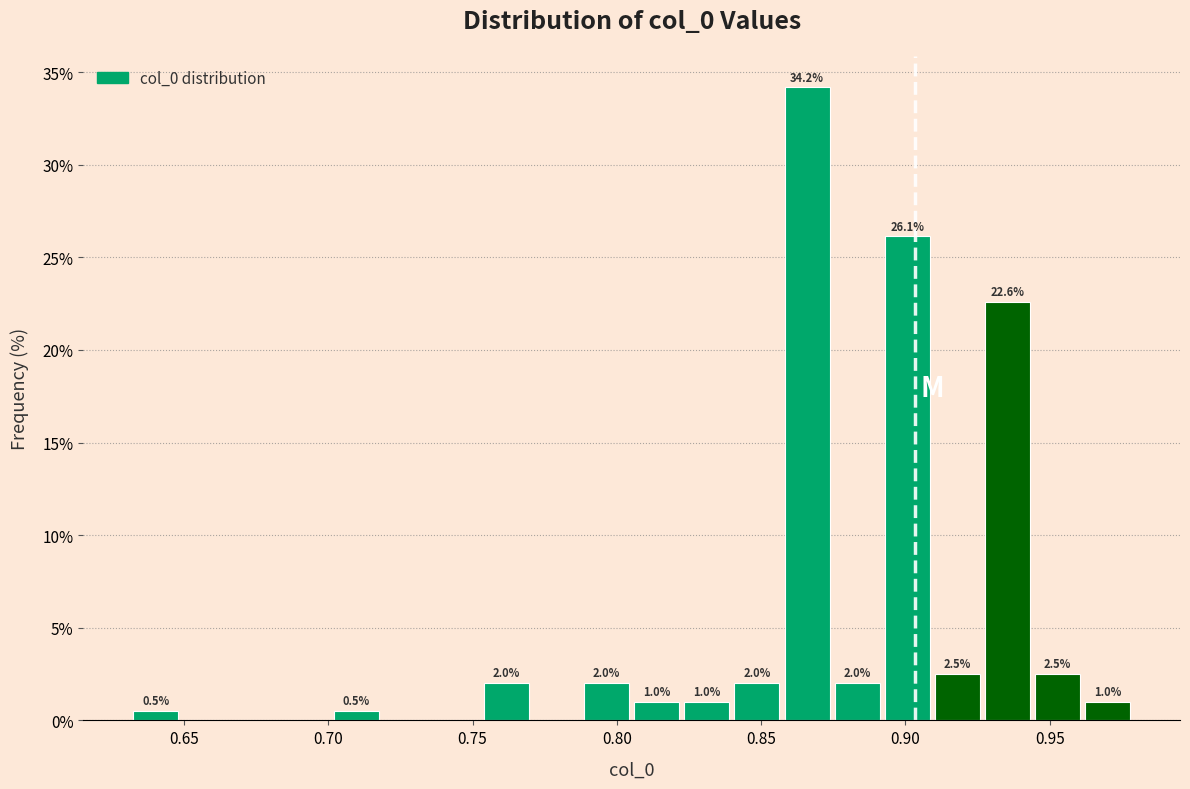

Around what value on the x-axis is the tallest bar? Give the approximate position of its centre, as read against the axis.

0.865